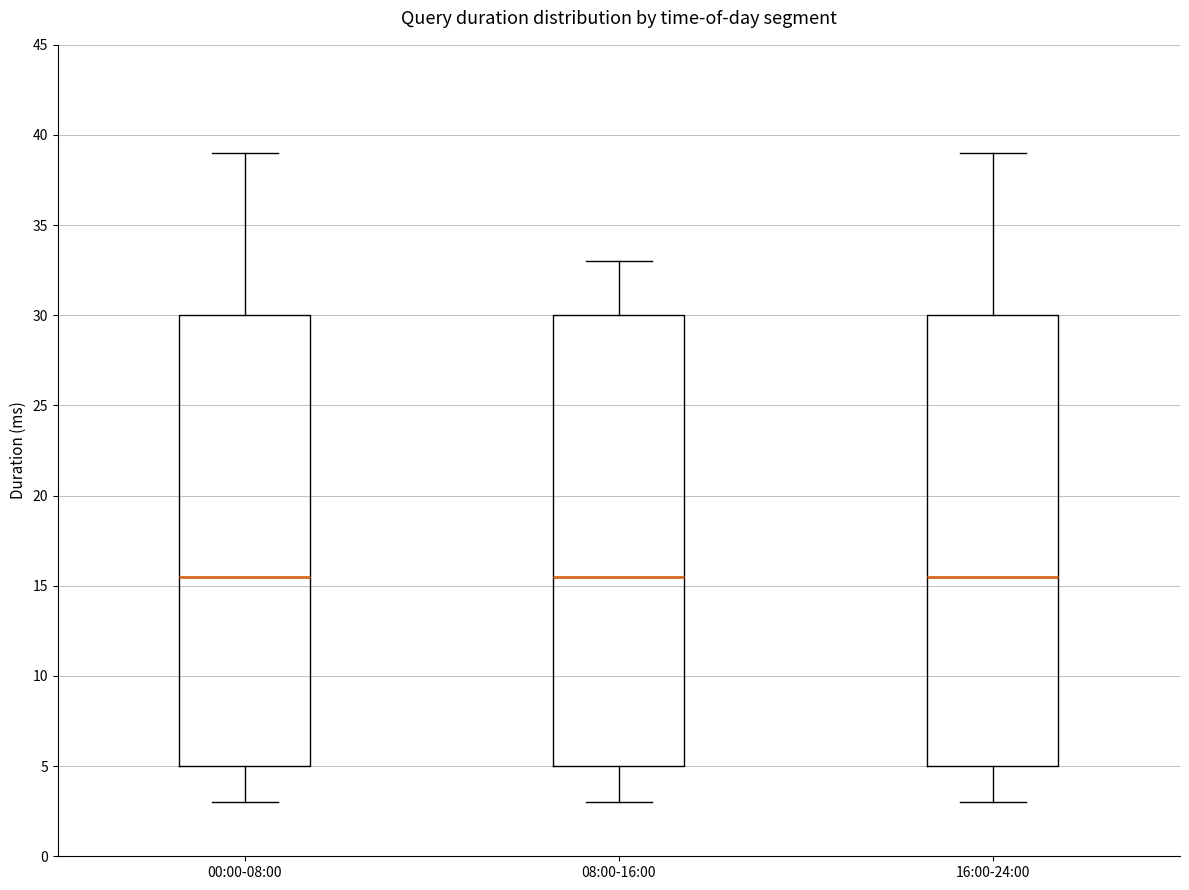

Where does the median line of the box for 08:00-16:00 sit on the y-axis? The values are not printed on the chart, so give them approximately, as read against the axis.

15.5